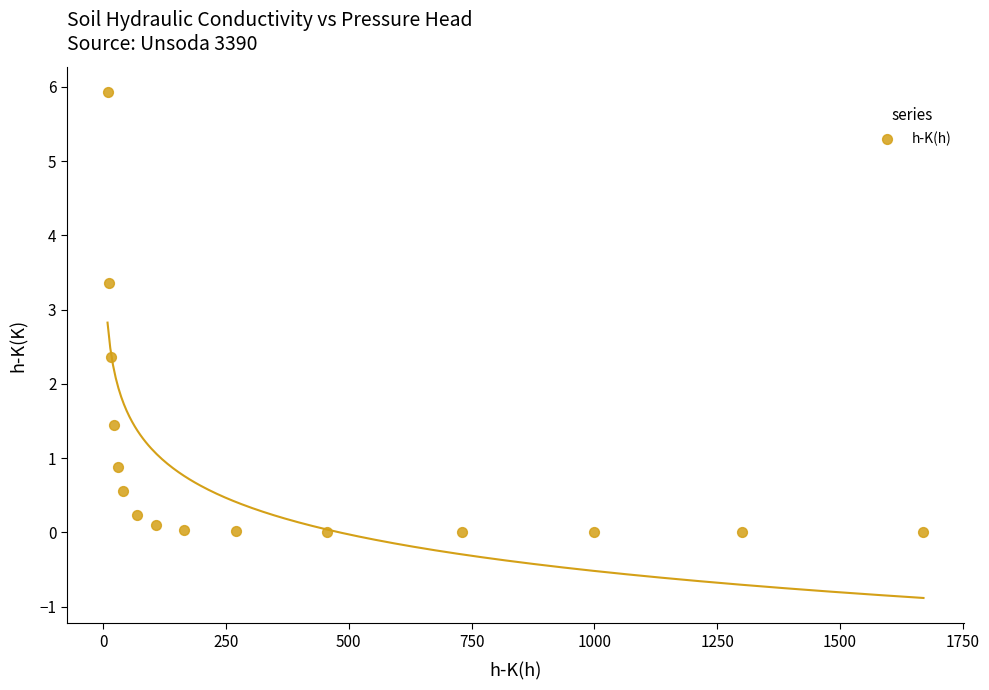

What Y value in the scatter plot is closest to 2?

2.4